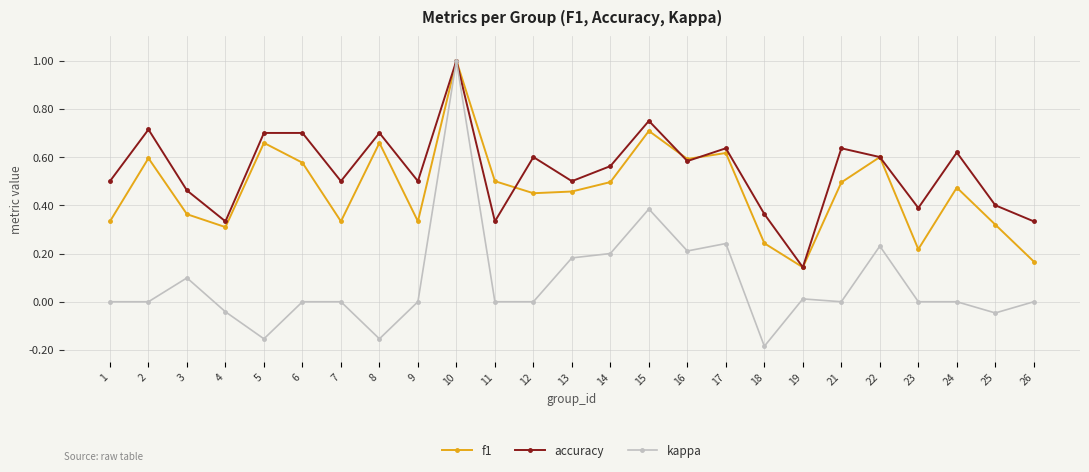

Which series has the largest range (max minus min)?

kappa